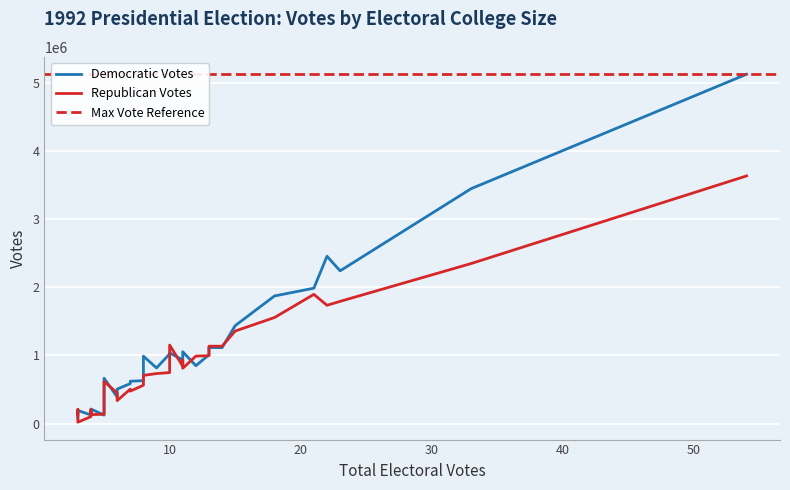

How many values in the R_Votes series are below 707094?

18